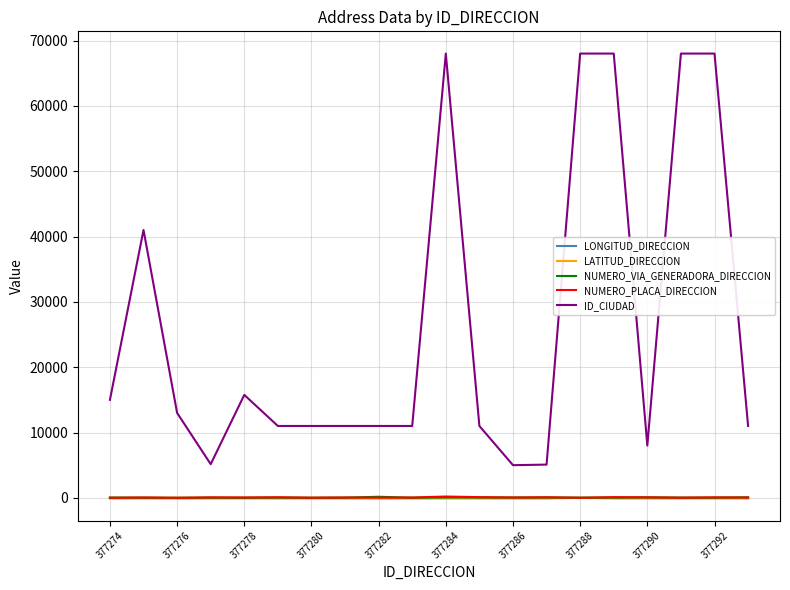

Which series has the largest total across all categories?

ID_CIUDAD